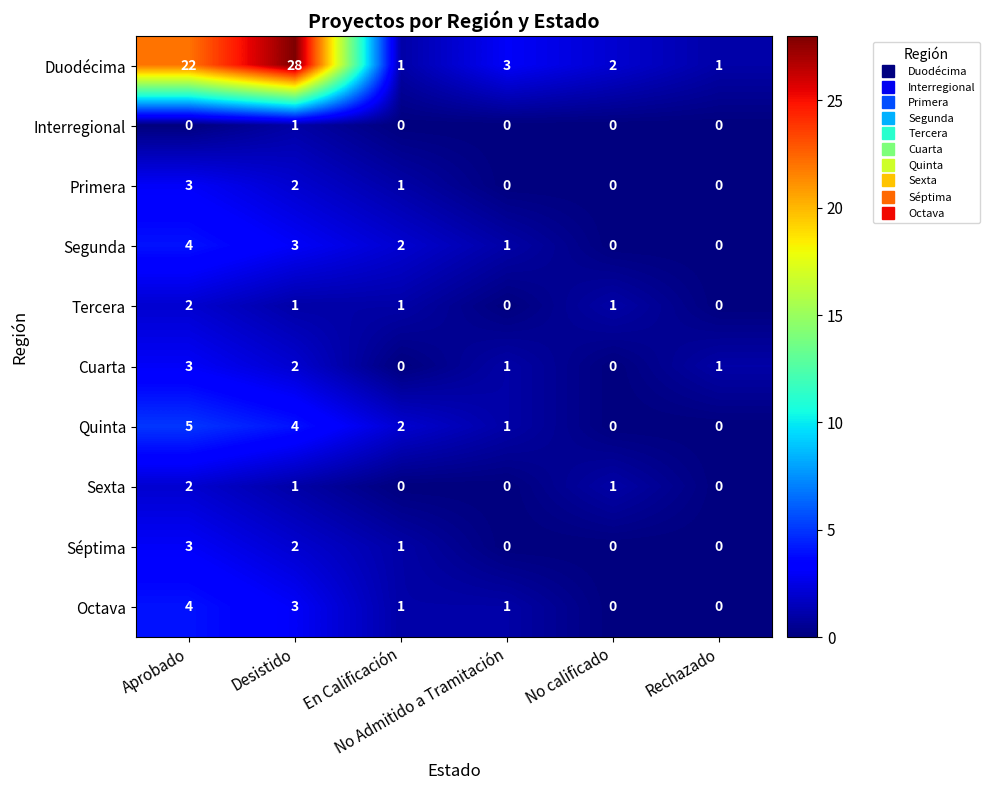

Which series has the largest total across all categories?

Duodécima